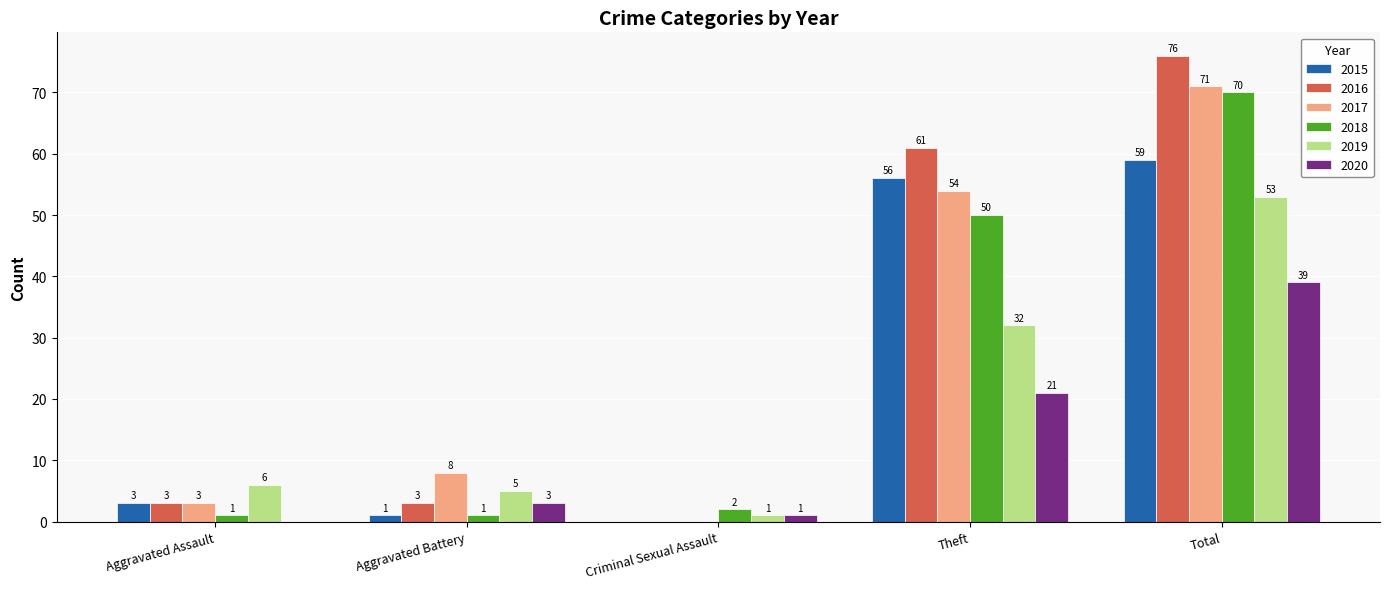

Which series has the largest total across all categories?

2016